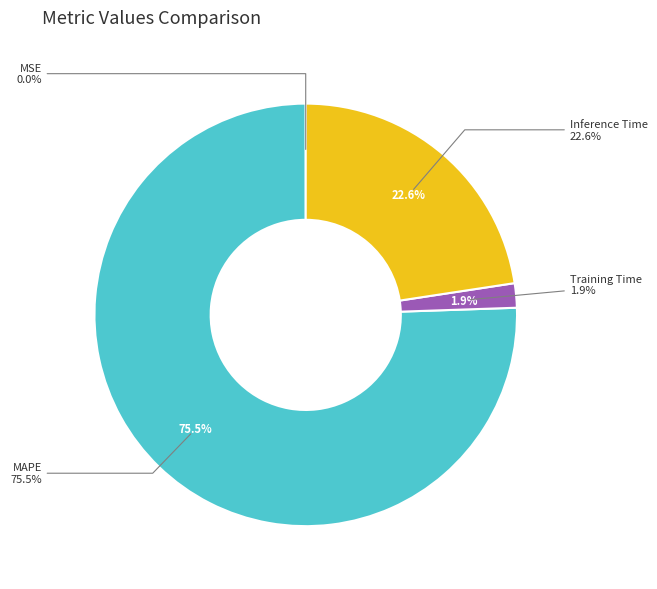

Rank the categories by value from lowest to highest.

MSE, Training Time, Inference Time, MAPE